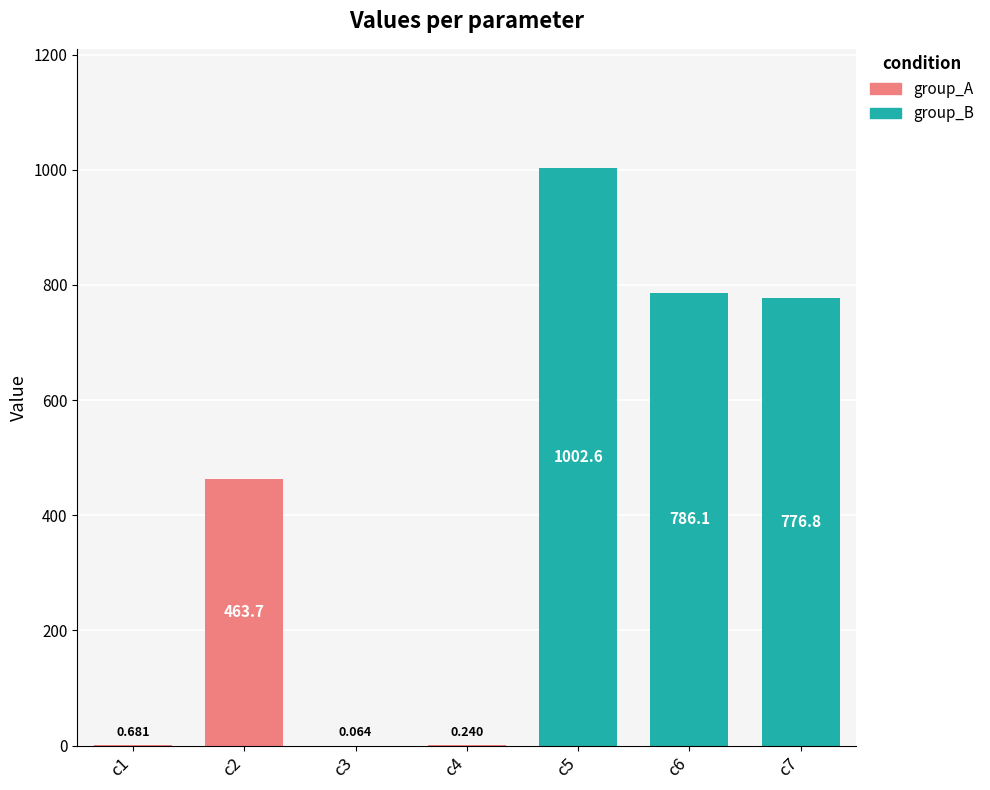

What is the value of the 3rd bar from the left?

0.1